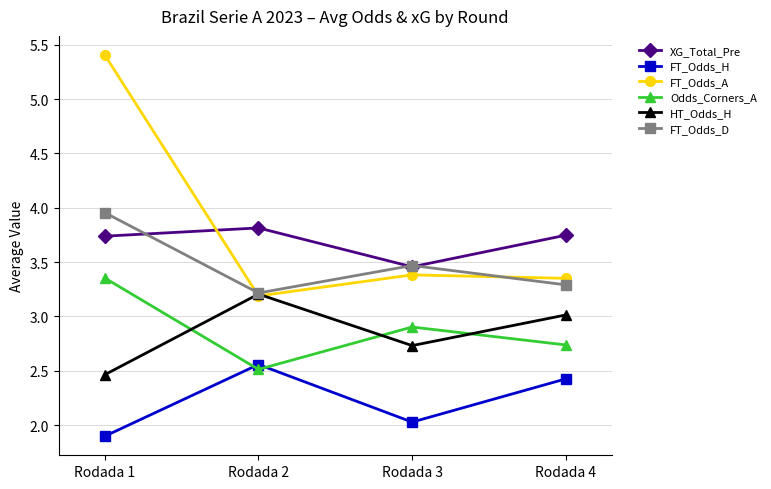

How many lines are shown in the chart?

6